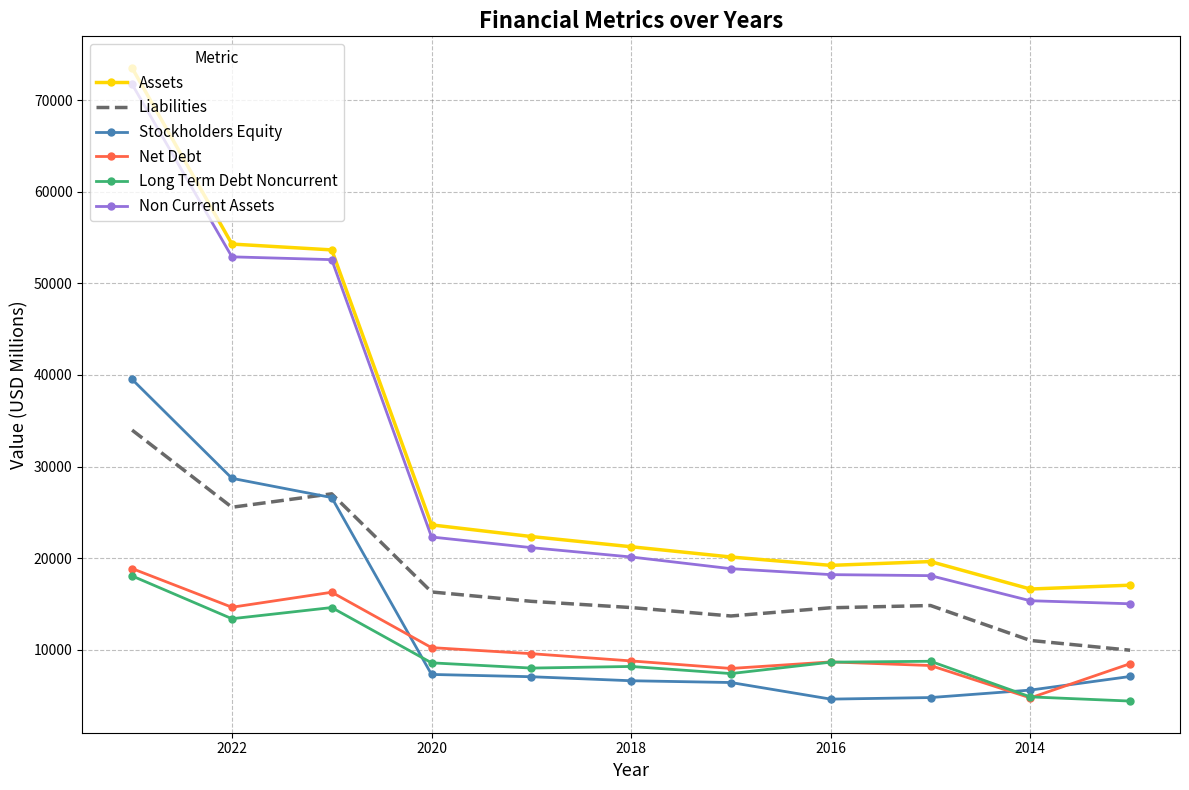

True or false: Stockholders Equity has a value of 55980 at 2012.

False